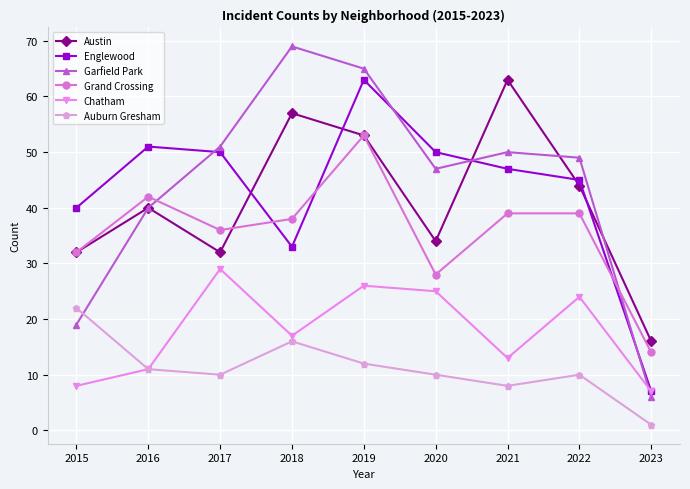

What is the spread (max minus min) of values at 2020?

40